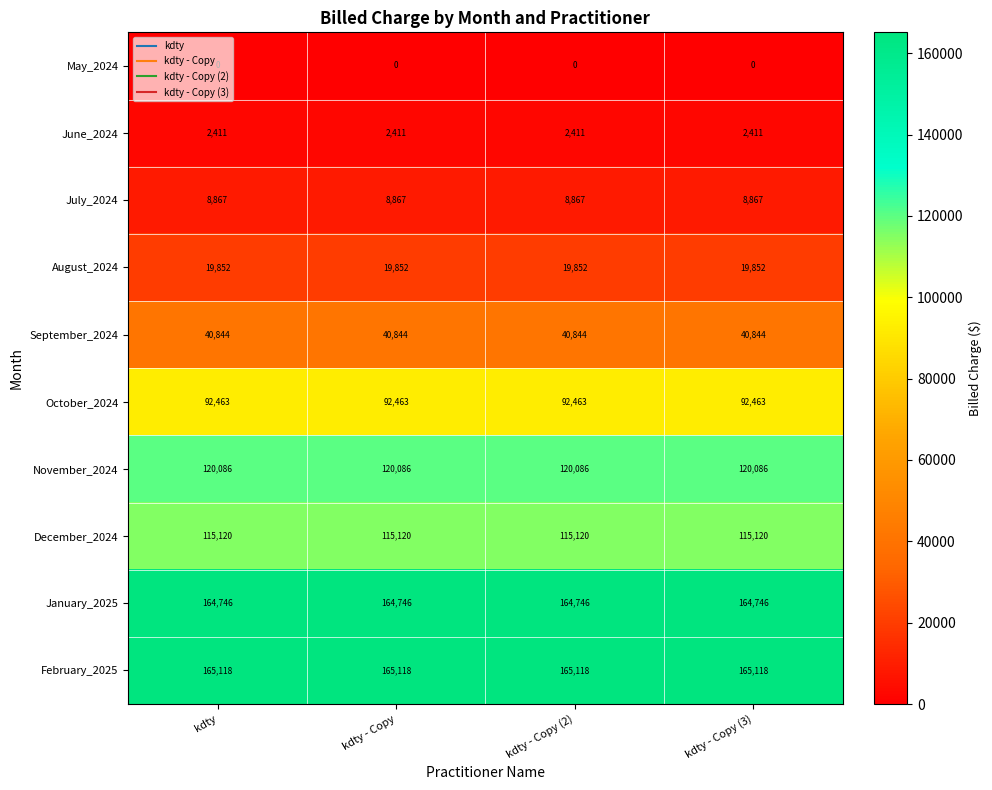

Rank the series at kdty - Copy from highest to lowest value.

February_2025, January_2025, November_2024, December_2024, October_2024, September_2024, August_2024, July_2024, June_2024, May_2024